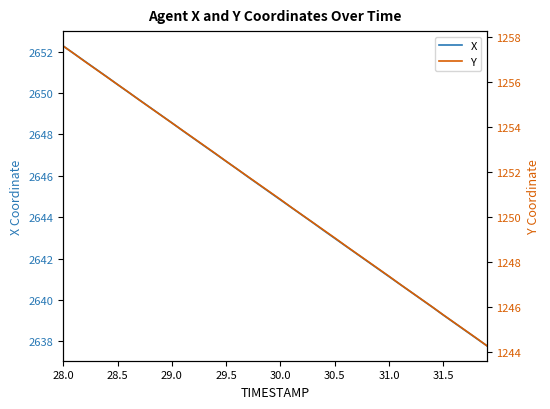

Reading left to right, what are all the values shown in this chart?

X: 2652.3	2651.9	2651.5	2651.2	2650.8	2650.4	2650.0	2649.7	2649.3	2648.9	2648.6	2648.2	2647.8	2647.4	2647.1	2646.7	2646.3	2645.9	2645.6	2645.2	2644.8	2644.5	2644.1	2643.7	2643.3	2643.0	2642.6	2642.2	2641.9	2641.5	2641.1	2640.8	2640.4	2640.0	2639.7	2639.3	2638.9	2638.5	2638.2	2637.8
Y: 1257.6	1257.3	1256.9	1256.6	1256.2	1255.9	1255.6	1255.2	1254.9	1254.5	1254.2	1253.8	1253.5	1253.2	1252.8	1252.5	1252.1	1251.8	1251.5	1251.1	1250.8	1250.4	1250.1	1249.8	1249.4	1249.1	1248.7	1248.4	1248.0	1247.7	1247.4	1247.0	1246.7	1246.3	1246.0	1245.6	1245.3	1245.0	1244.6	1244.3